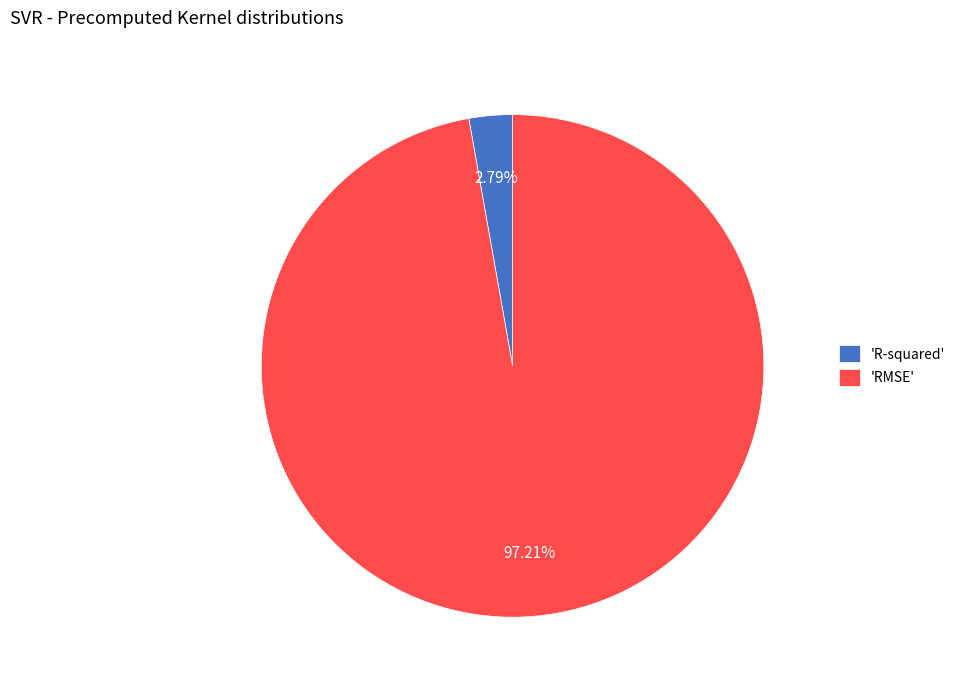

Between 'RMSE' and 'R-squared', which is larger?

'RMSE'